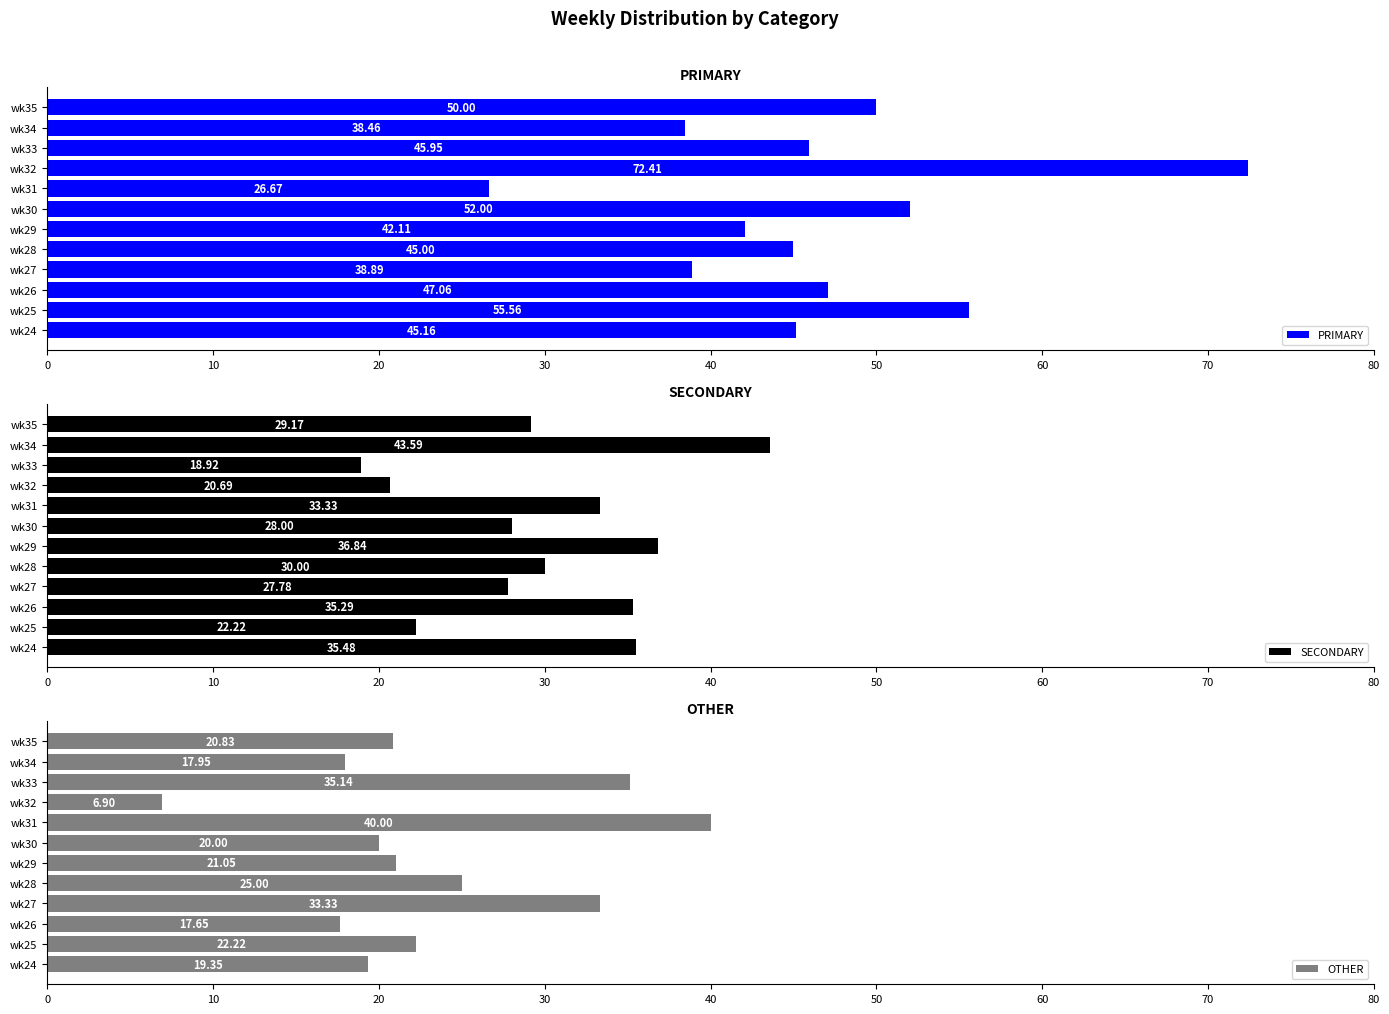

Count the number of data series in this chart.

3